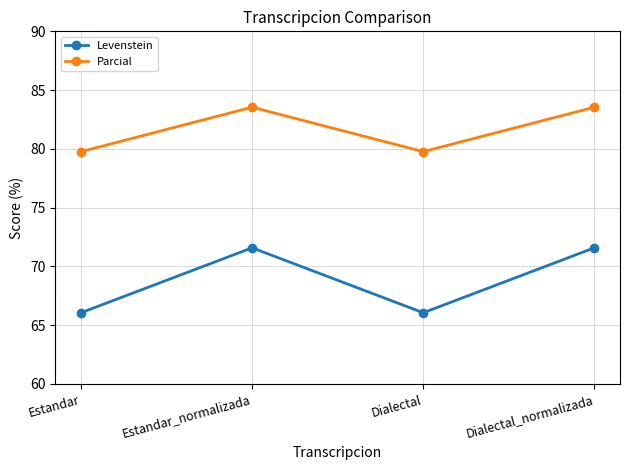

What is the difference between the highest and lowest values at Estandar_normalizada?

12.0